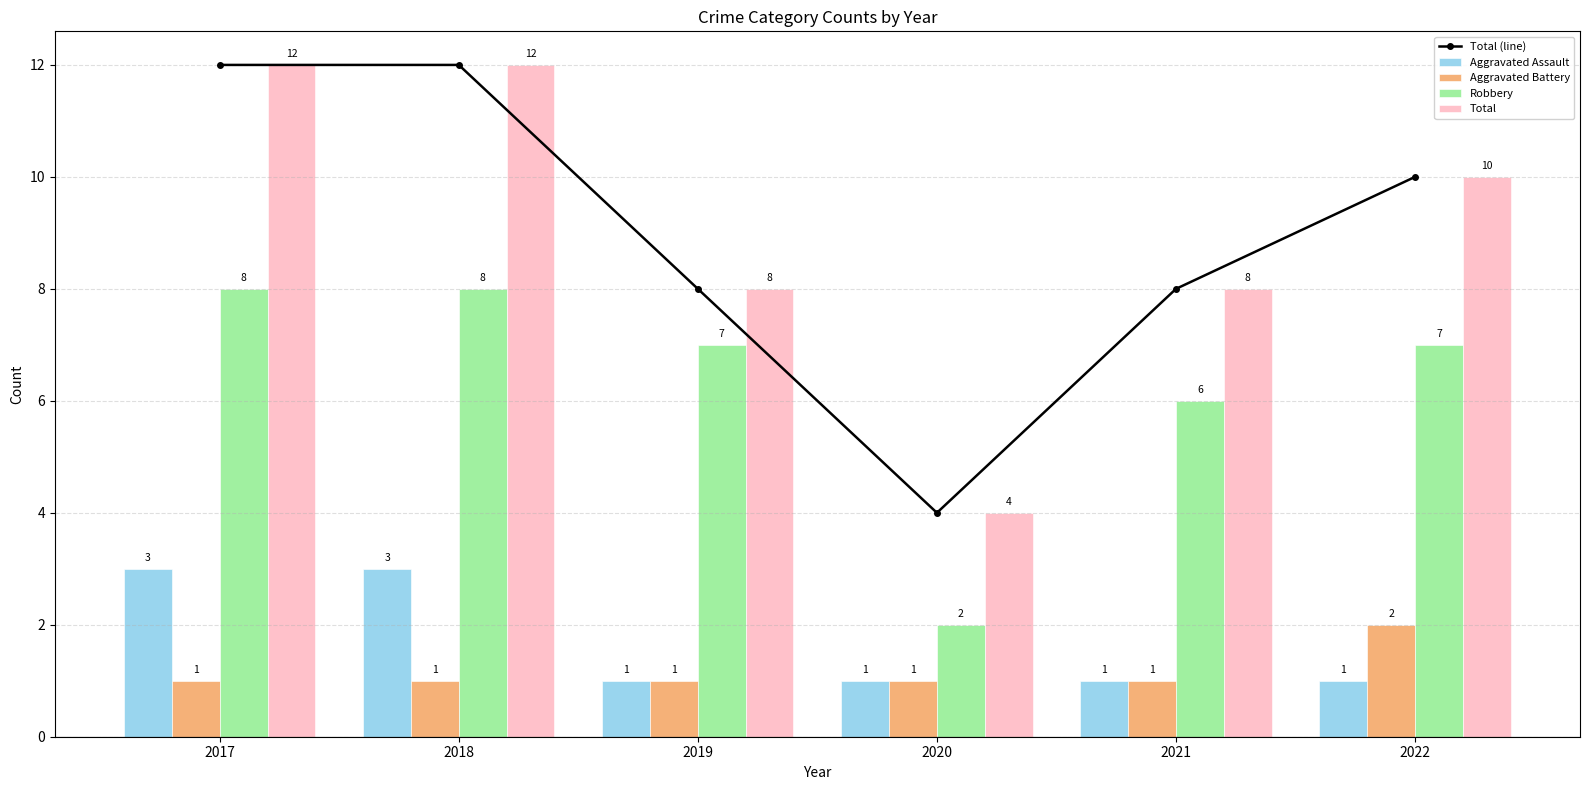

At which category is the sum across all series the highest?

2017